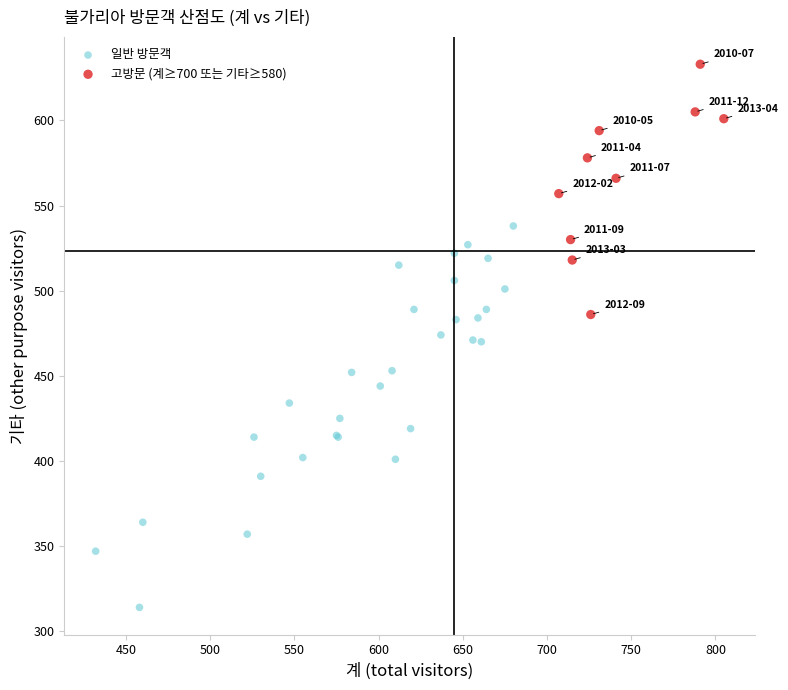

Which series reaches the minimum Y coordinate?

일반 방문객